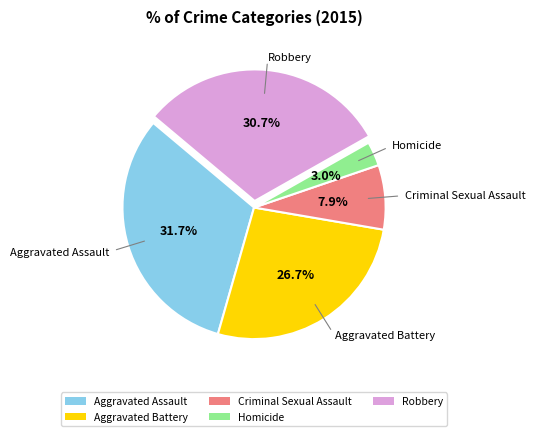

What is the largest slice in the pie chart?

Aggravated Assault